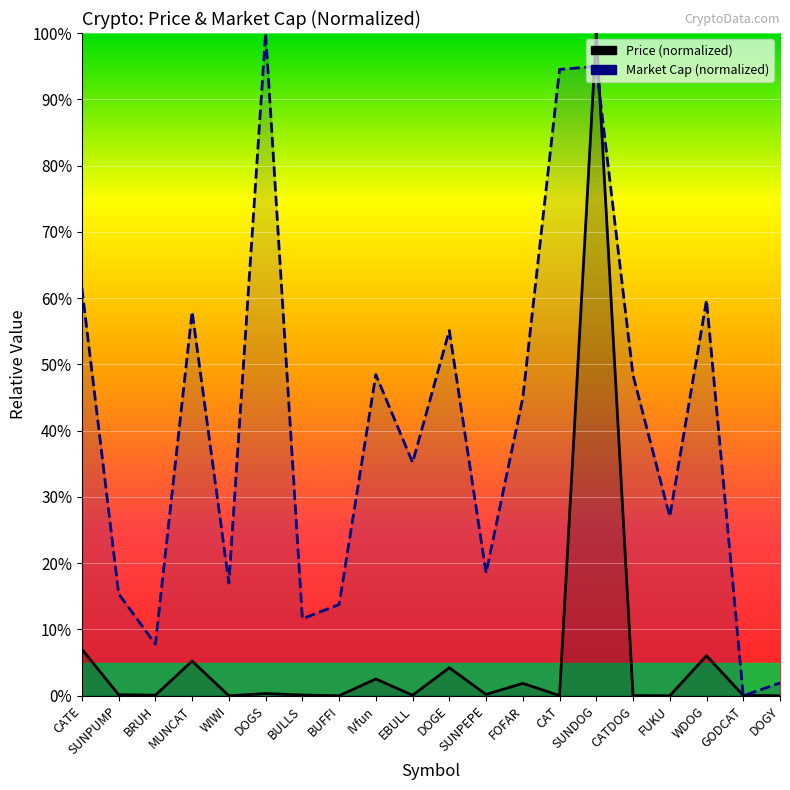

Rank the categories by Price (normalized) value from highest to lowest.

SUNDOG, CATE, WDOG, MUNCAT, DOGE, IVfun, FOFAR, DOGS, SUNPEPE, SUNPUMP, BULLS, BRUH, EBULL, GODCAT, CATDOG, CAT, FUKU, BUFFI, WIWI, DOGY